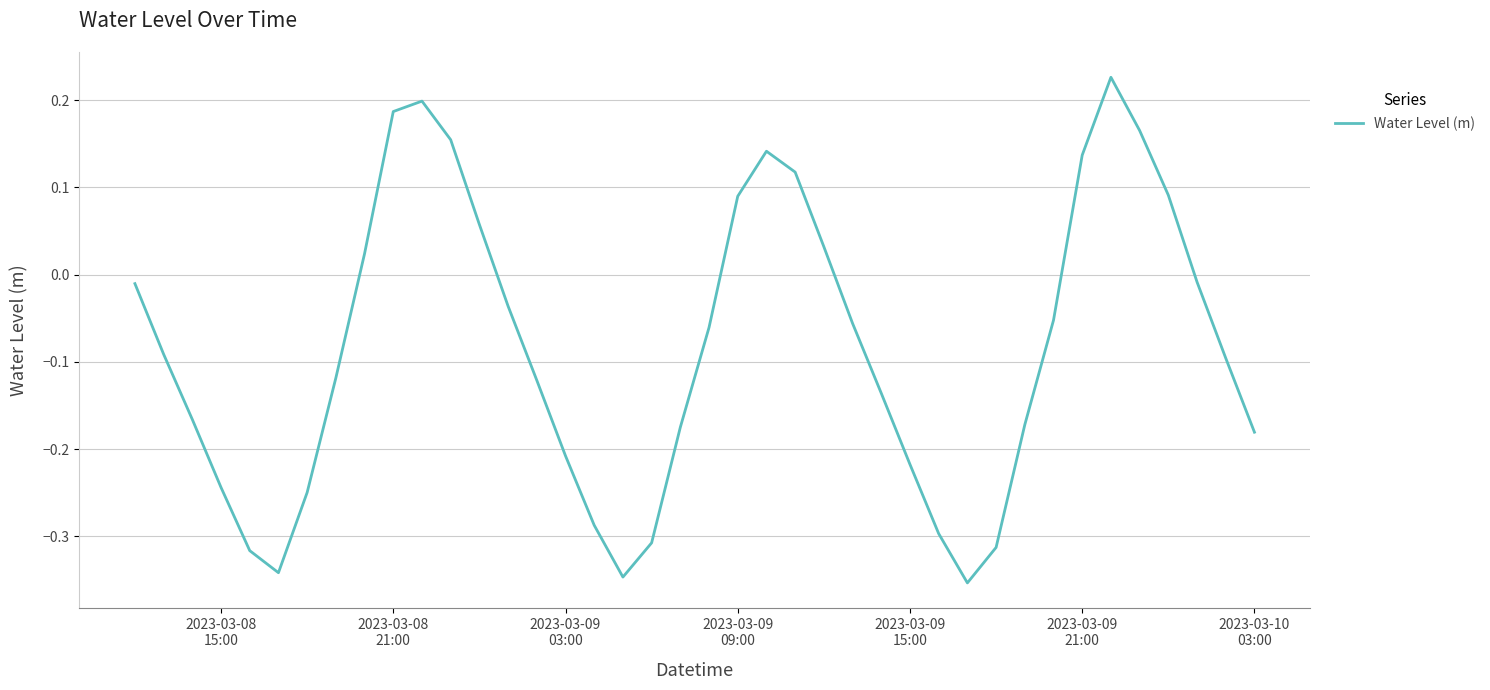

What is the difference between the maximum and minimum values?

0.6